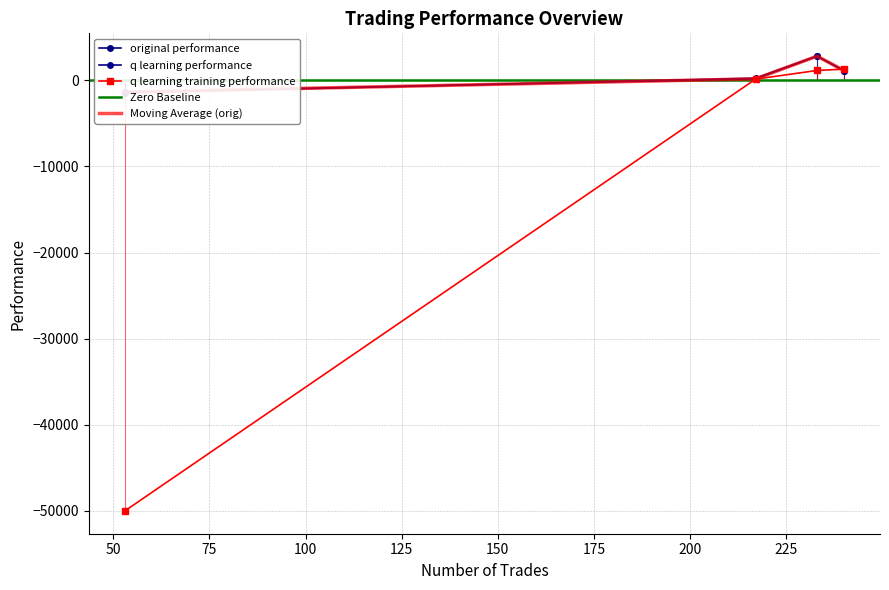

How many values in the q learning training performance series are below 1152?

2